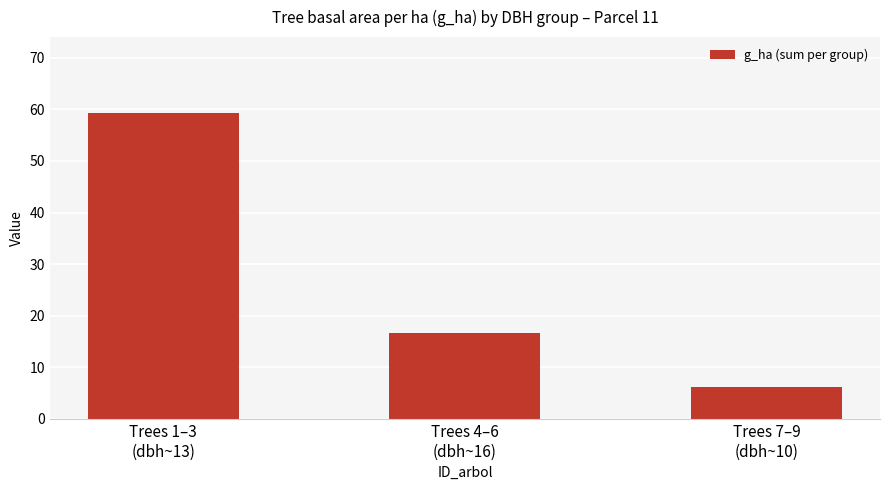

What is the greatest value displayed?

59.2